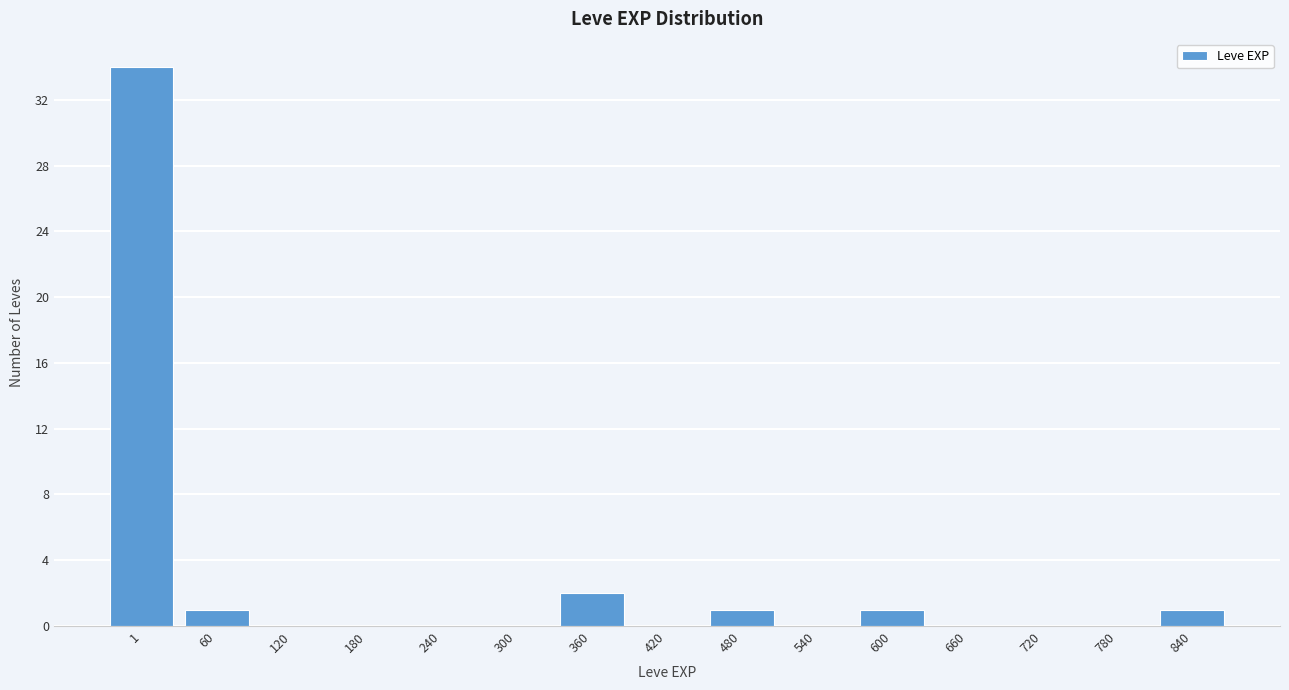

Reading left to right, list all the values displayed in this chart.

1=34	60=1	120=0	180=0	240=0	300=0	360=2	420=0	480=1	540=0	600=1	660=0	720=0	780=0	840=1